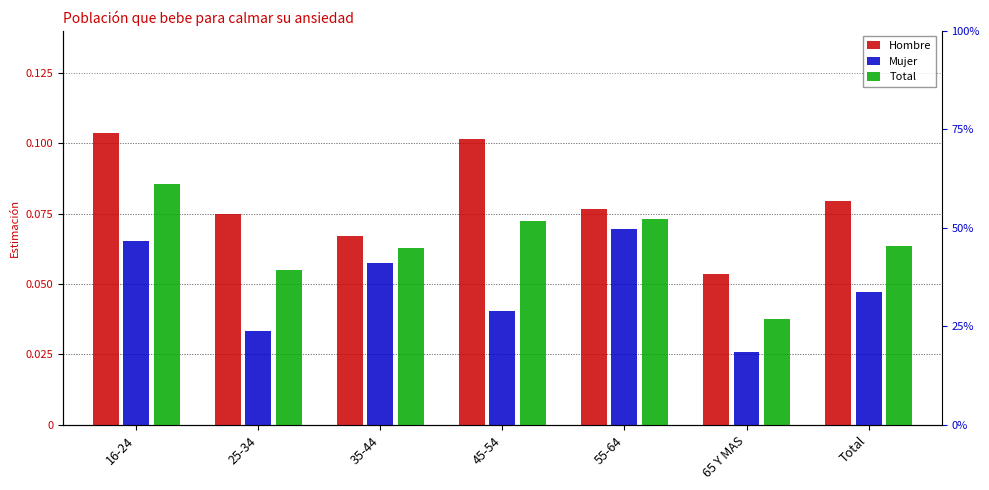

Between 16-24 and Total, which series saw the biggest shift?

Hombre